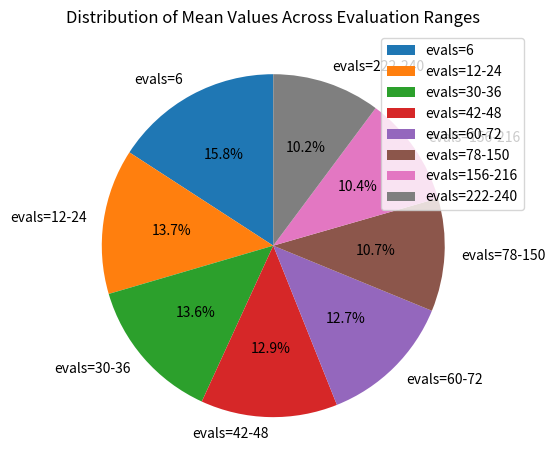

What percentage is the evals=30-36 slice, to the nearest percent?

14%